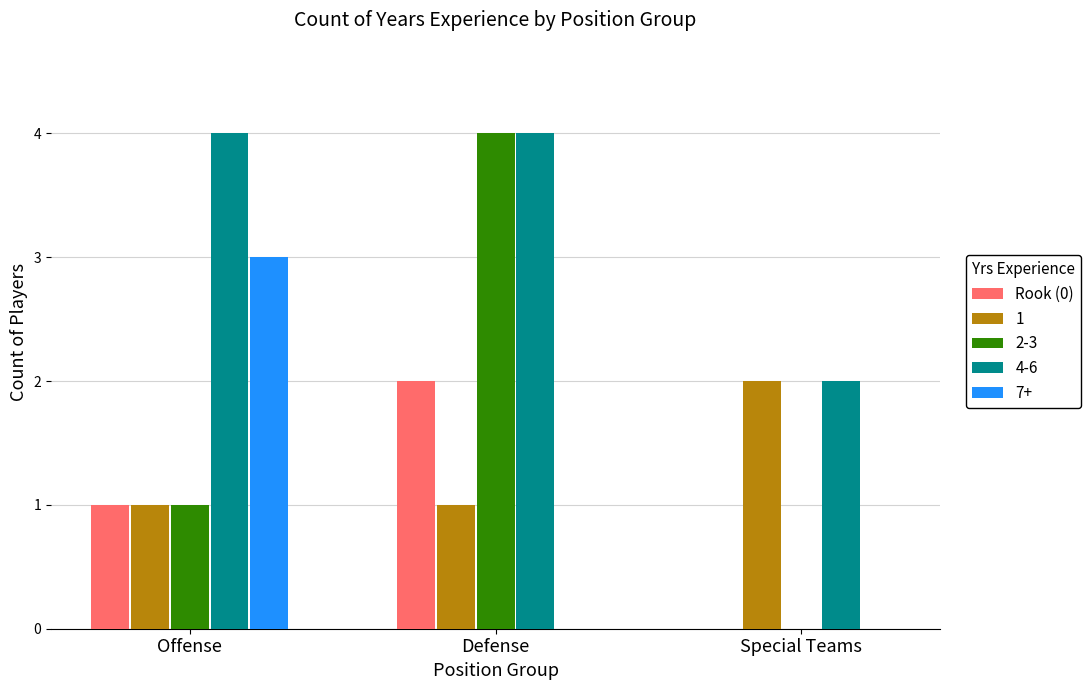

Which series has the largest total across all categories?

4-6